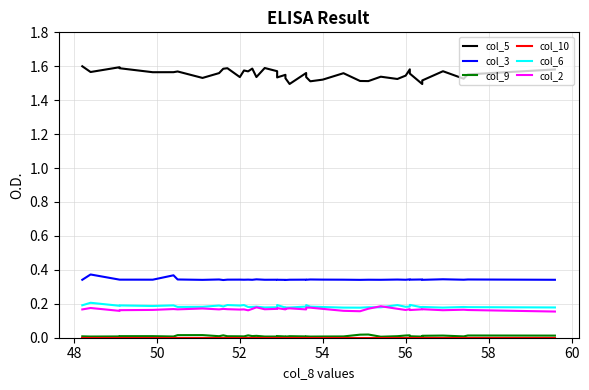

What is the value of the col_2 point at the 31st from the left?

0.2